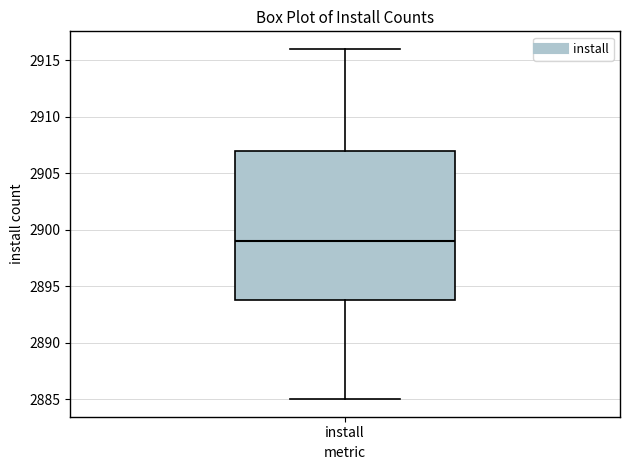

Where is the upper edge of the box for install on the y-axis? The values are not printed on the chart, so give them approximately, as read against the axis.

2907